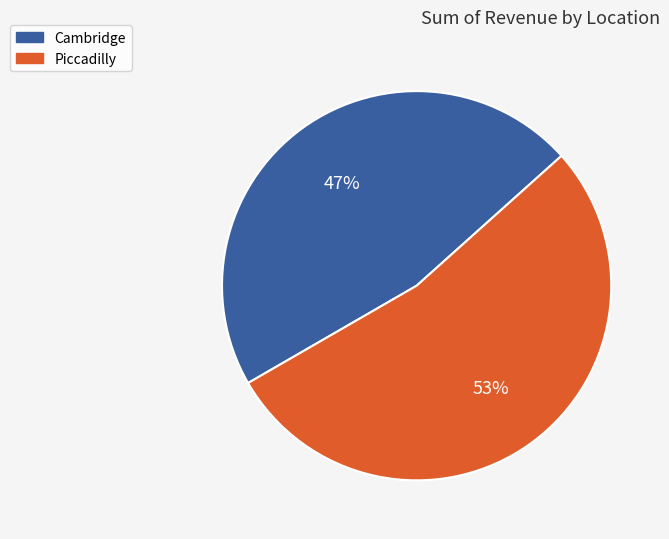

Do Piccadilly and Cambridge together represent more than half of the pie?

Yes